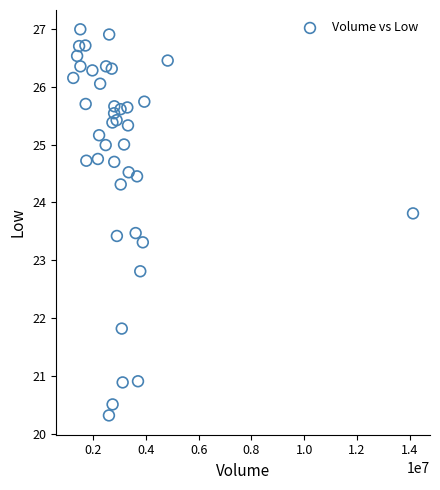

What is the range of X values (max minus min)?

12885600.0